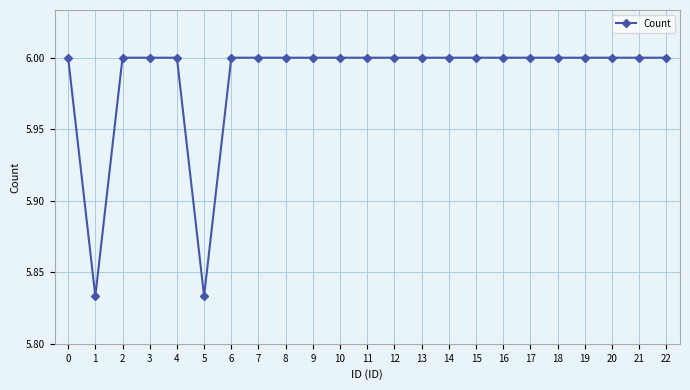

What is the value of the 22nd point from the left?

6.0